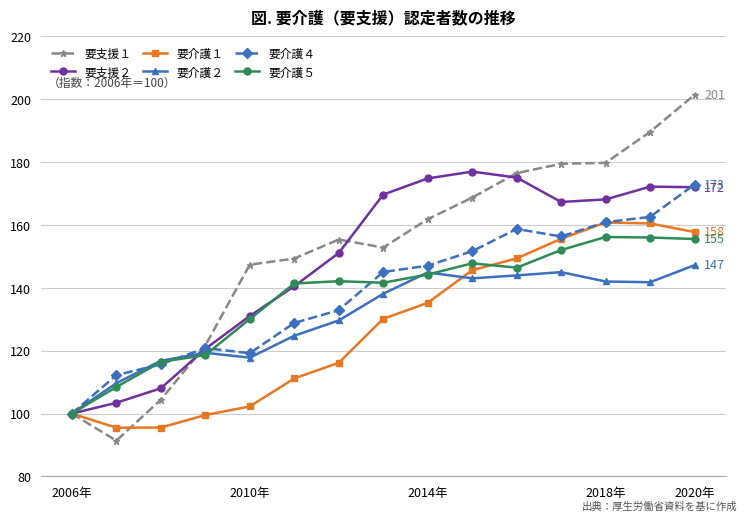

Which series has the largest range (max minus min)?

要支援１